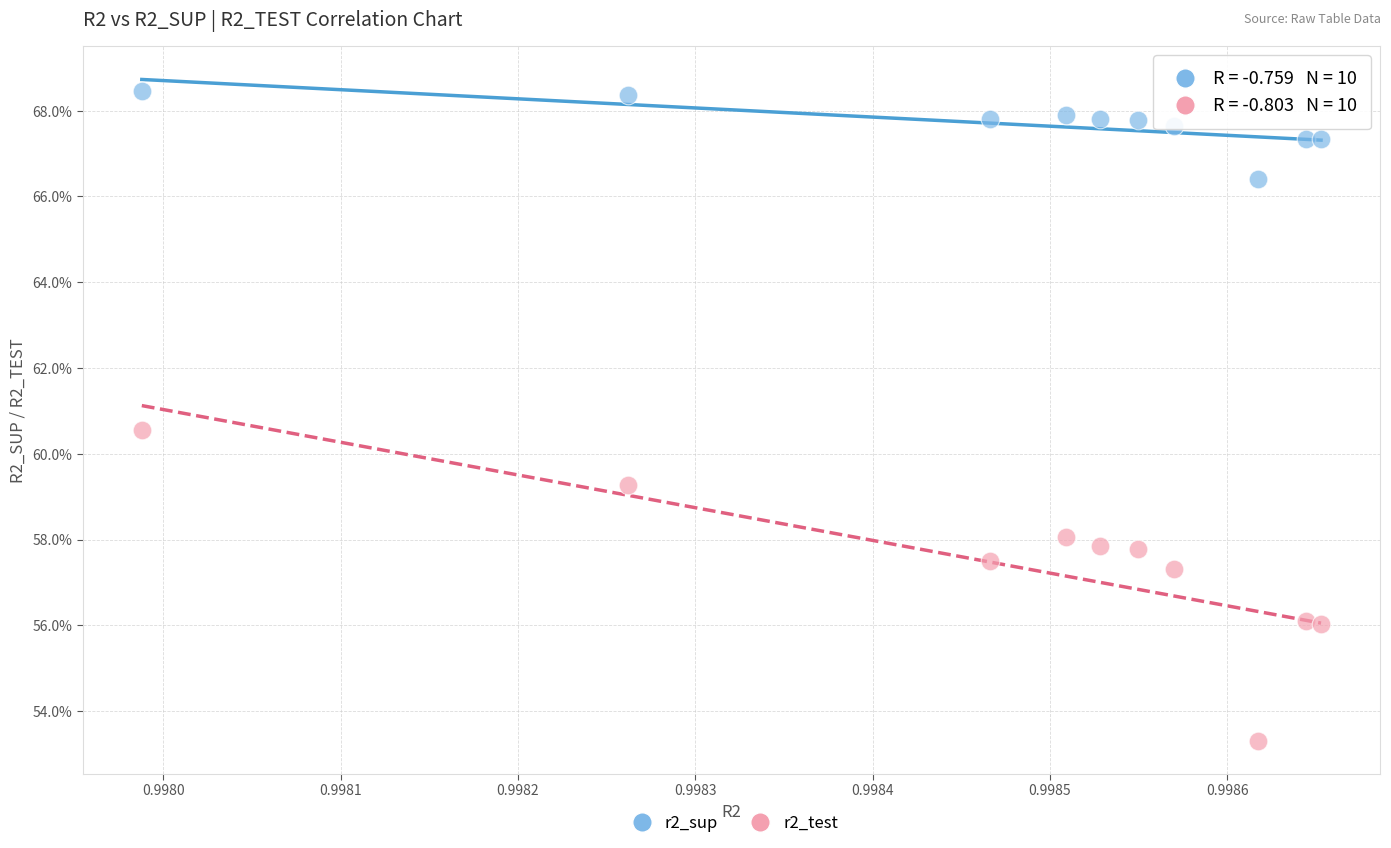

What are all the series names shown in the legend?

r2_sup, r2_test